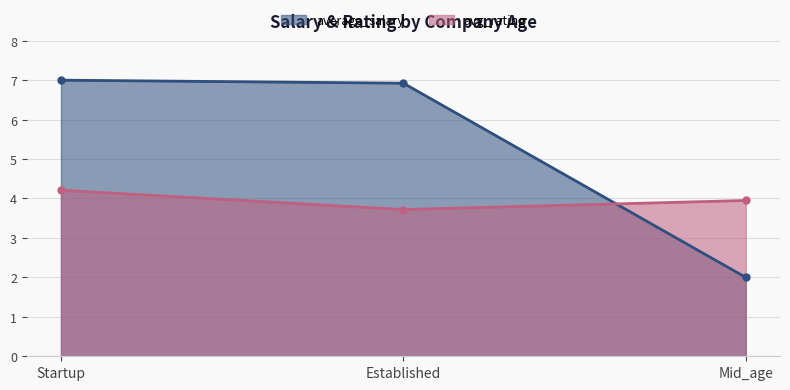

What is the approximate value of avg_rating at Established?

3.7